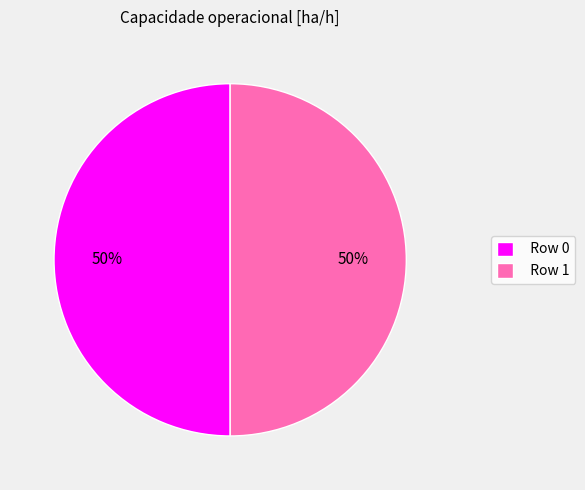

What percentage is the Row 0 slice, to the nearest percent?

50%